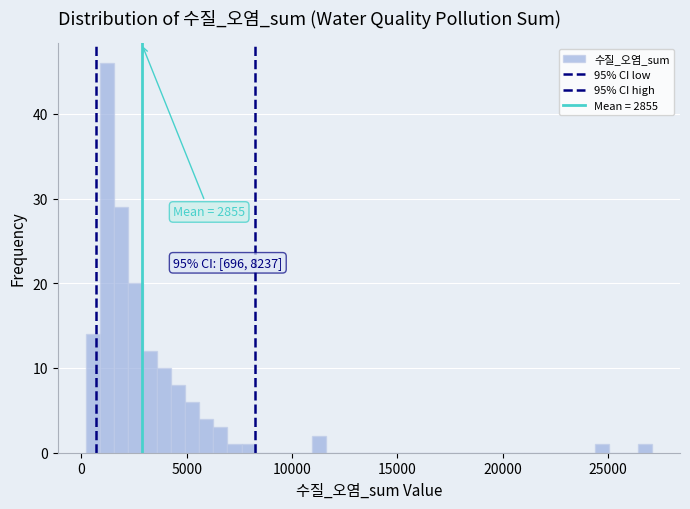

Read against the x-axis, roughly where is the centre of the tallest bar?

1000